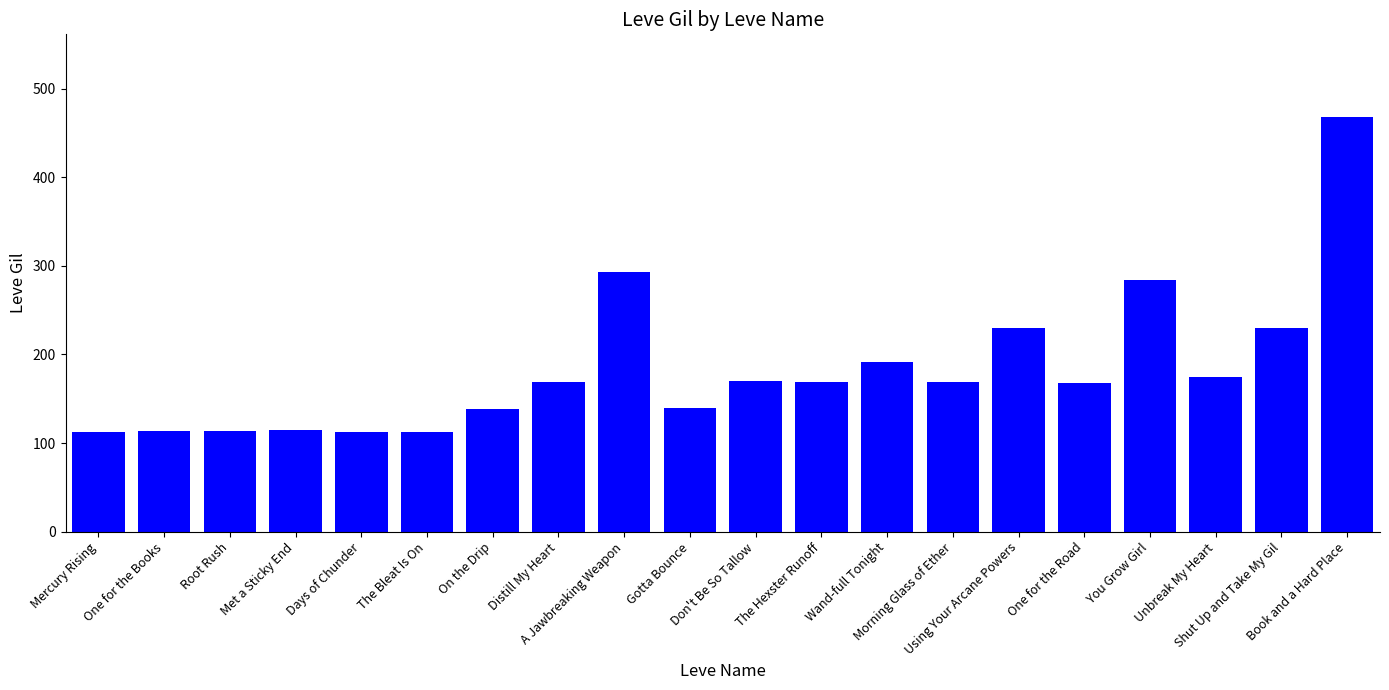

True or false: the data shows 191 at Wand-full Tonight.

True